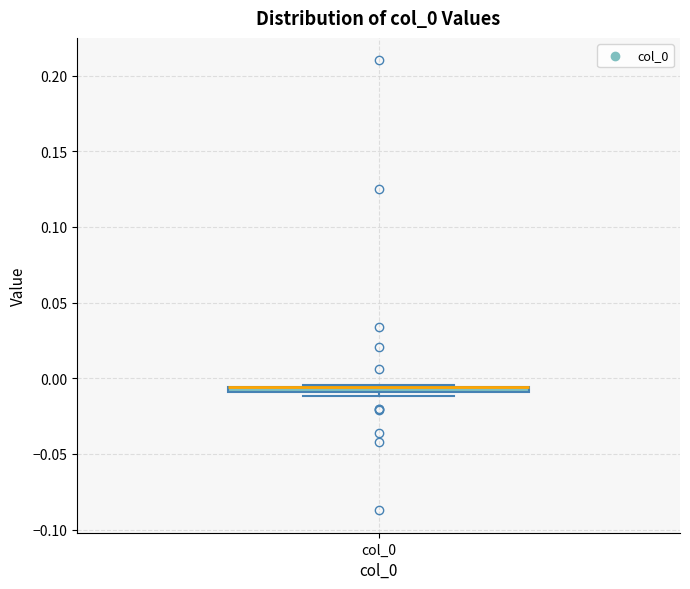

Where is the lower edge of the box for col_0 on the y-axis? The values are not printed on the chart, so give them approximately, as read against the axis.

-0.010